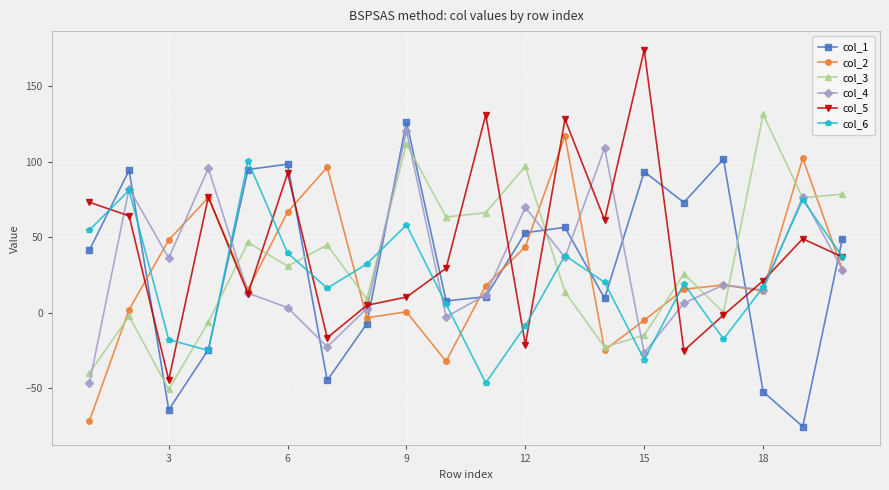

Which series has the widest spread of values?

col_5